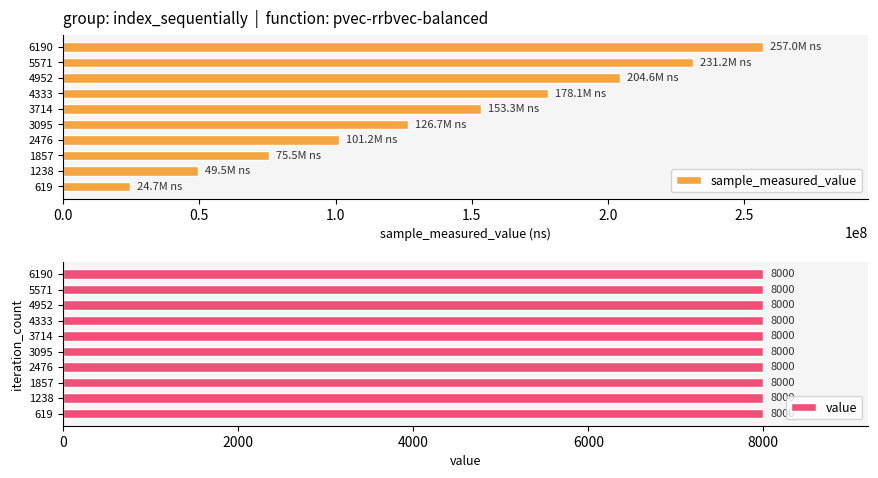

Are the bars horizontal?

Yes